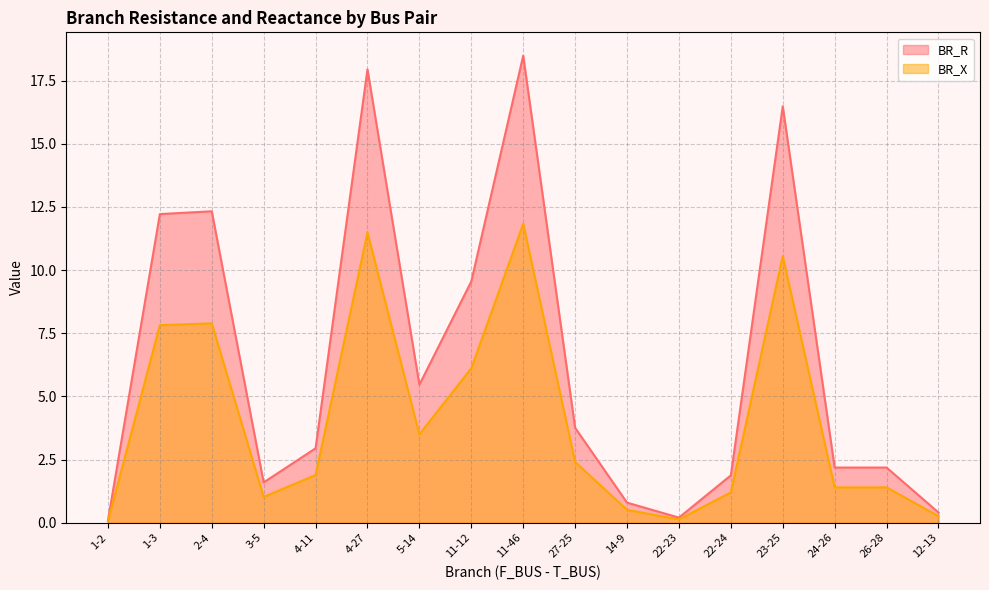

At which category is the sum across all series the highest?

11-46